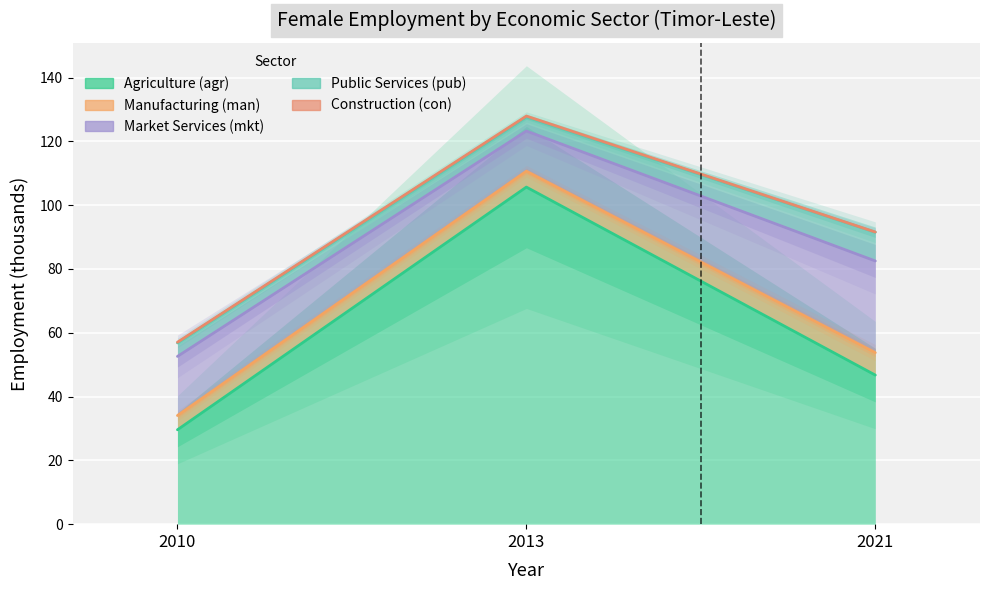

Reading left to right, list all the values displayed in this chart.

Agriculture (agr): 29.6	105.7	46.7
Manufacturing (man): 4.5	5.0	7.0
Market Services (mkt): 18.5	12.6	28.7
Public Services (pub): 4.2	4.4	9.0
Construction (con): 0.2	0.3	0.1